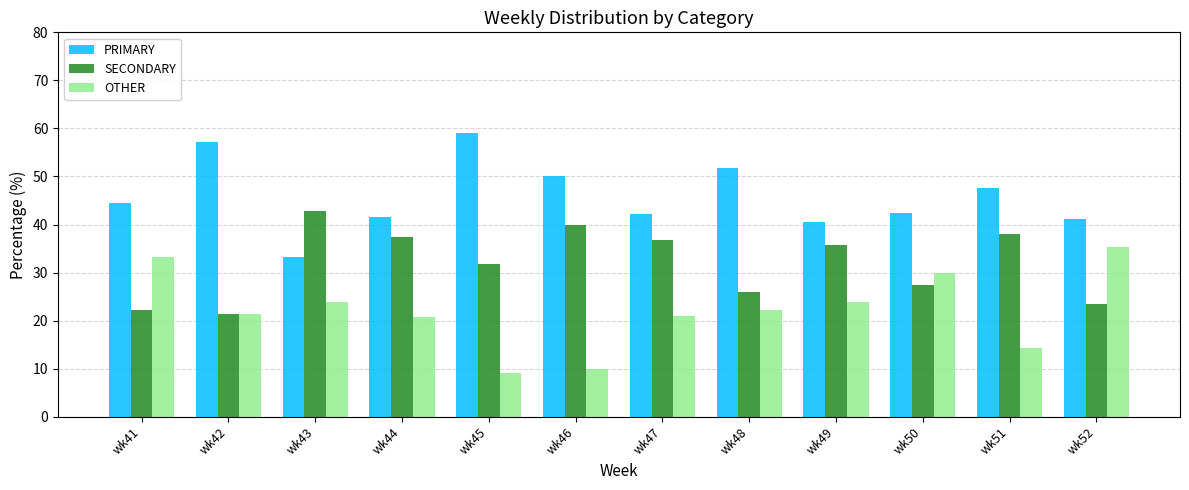

Is it true that SECONDARY equals 38.1 at wk51?

True